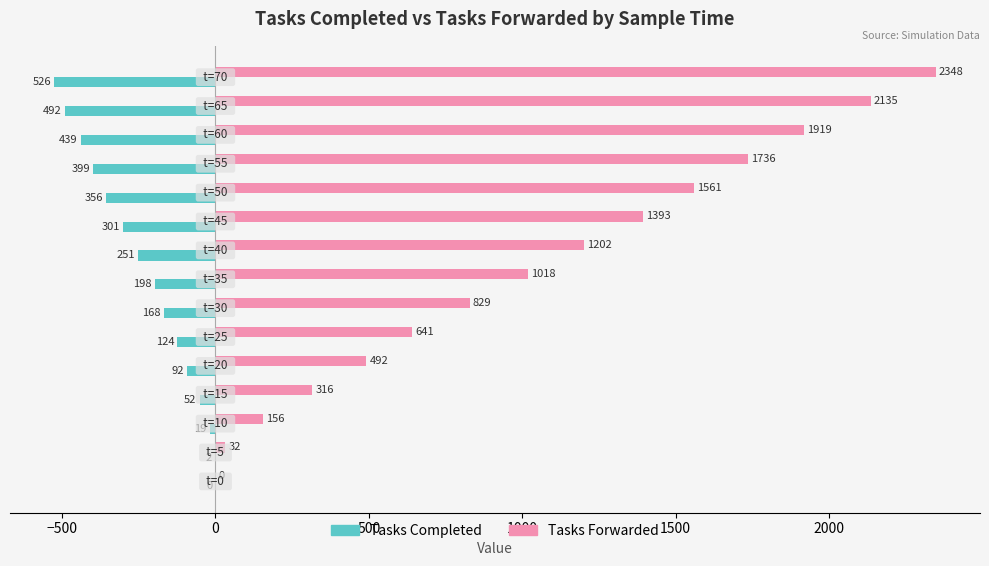

What is the greatest value displayed?

2348